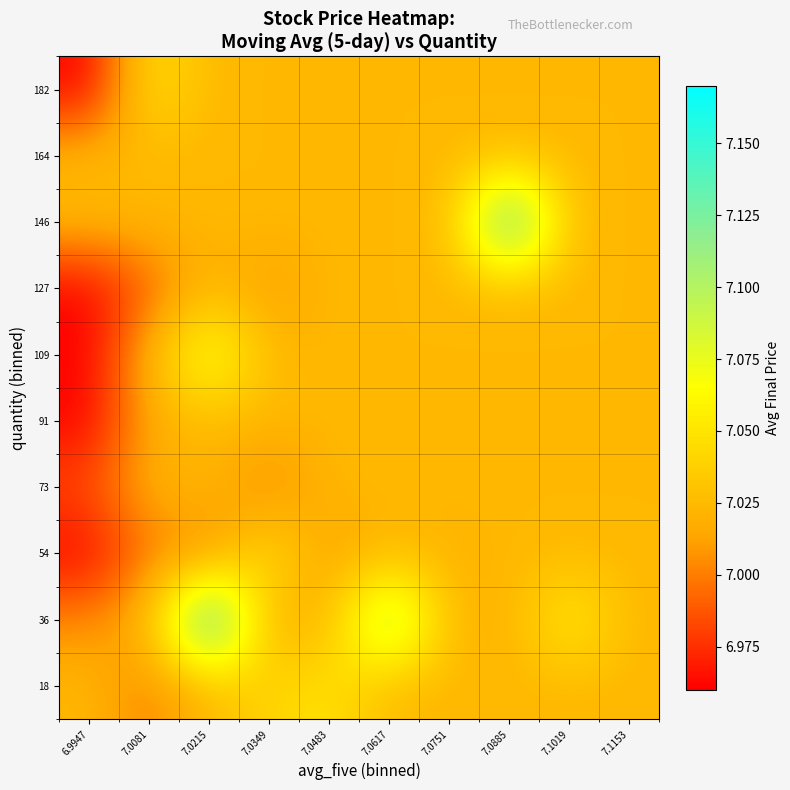

Reading left to right, what are all the values shown in this chart?

18: 6.9947=7.0	7.0081=7.0	7.0215=7.0	7.0349=7.0	7.0483=7.0	7.0617=7.0	7.0751=7.0	7.0885=7.0	7.1019=7.0	7.1153=7.0
36: 6.9947=7.0	7.0081=7.0	7.0215=7.2	7.0349=7.0	7.0483=7.0	7.0617=7.1	7.0751=7.0	7.0885=7.0	7.1019=7.1	7.1153=7.0
54: 6.9947=7.0	7.0081=7.0	7.0215=7.0	7.0349=7.0	7.0483=7.0	7.0617=7.0	7.0751=7.0	7.0885=7.0	7.1019=7.0	7.1153=7.0
73: 6.9947=7.0	7.0081=7.0	7.0215=7.0	7.0349=7.0	7.0483=7.0	7.0617=7.0	7.0751=7.0	7.0885=7.0	7.1019=7.0	7.1153=7.0
91: 6.9947=7.0	7.0081=7.0	7.0215=7.0	7.0349=7.0	7.0483=7.0	7.0617=7.0	7.0751=7.0	7.0885=7.0	7.1019=7.0	7.1153=7.0
109: 6.9947=7.0	7.0081=7.0	7.0215=7.1	7.0349=7.0	7.0483=7.0	7.0617=7.0	7.0751=7.0	7.0885=7.0	7.1019=7.0	7.1153=7.0
127: 6.9947=7.0	7.0081=7.0	7.0215=7.0	7.0349=7.0	7.0483=7.0	7.0617=7.0	7.0751=7.0	7.0885=7.0	7.1019=7.0	7.1153=7.0
146: 6.9947=7.0	7.0081=7.0	7.0215=7.0	7.0349=7.0	7.0483=7.0	7.0617=7.0	7.0751=7.0	7.0885=7.2	7.1019=7.0	7.1153=7.0
164: 6.9947=7.0	7.0081=7.0	7.0215=7.0	7.0349=7.0	7.0483=7.0	7.0617=7.0	7.0751=7.0	7.0885=7.0	7.1019=7.0	7.1153=7.0
182: 6.9947=7.0	7.0081=7.0	7.0215=7.0	7.0349=7.0	7.0483=7.0	7.0617=7.0	7.0751=7.0	7.0885=7.0	7.1019=7.0	7.1153=7.0